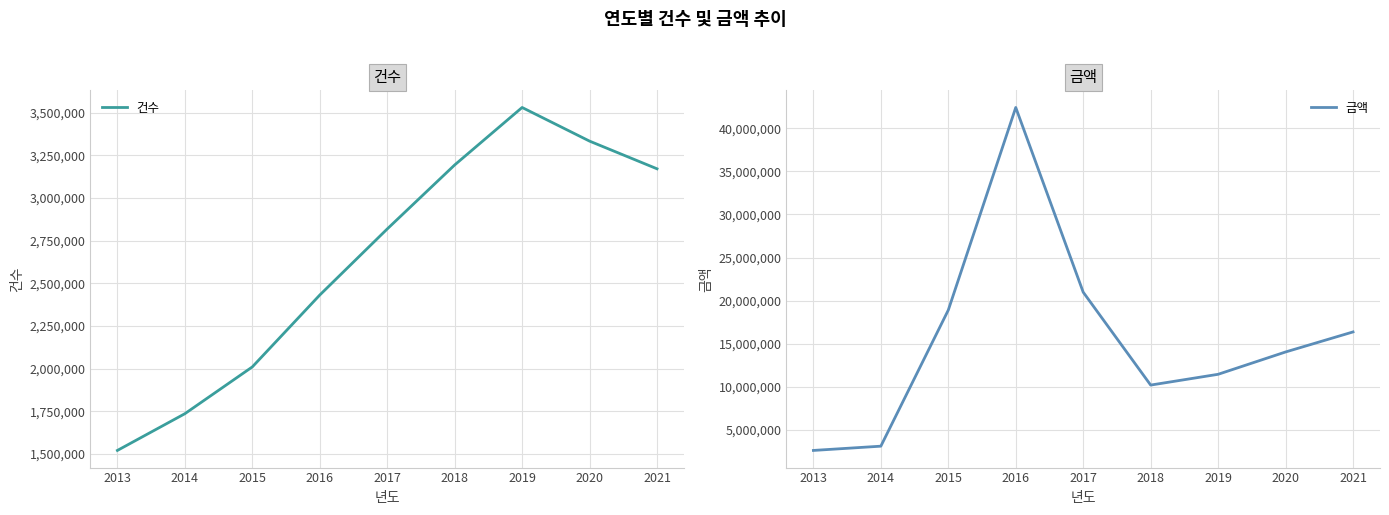

Does the chart have visible grid lines?

Yes